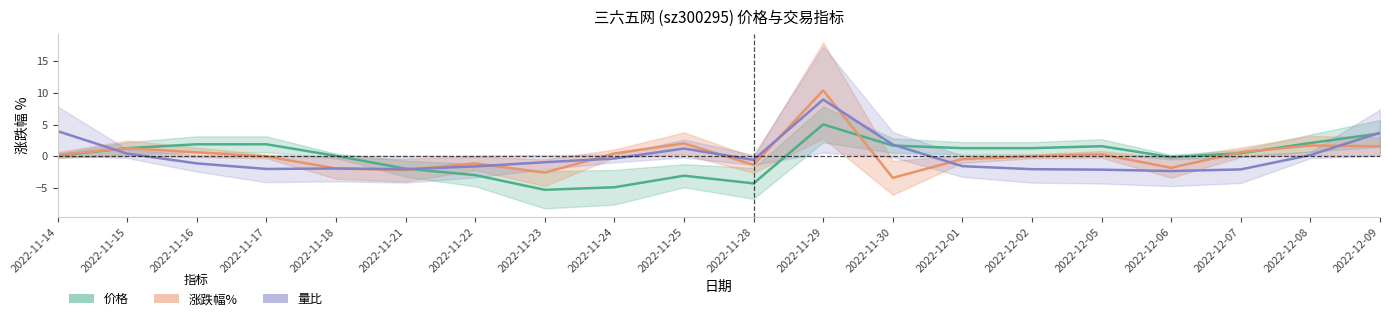

What are all the series names shown in the legend?

价格, 涨跌幅%, 量比